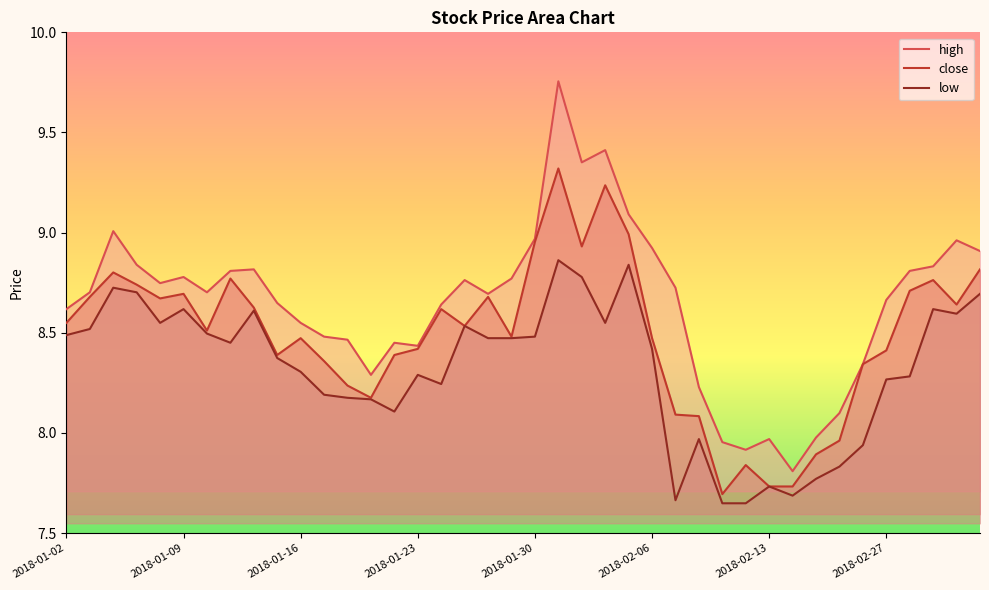

True or false: low and close intersect in this chart.

False